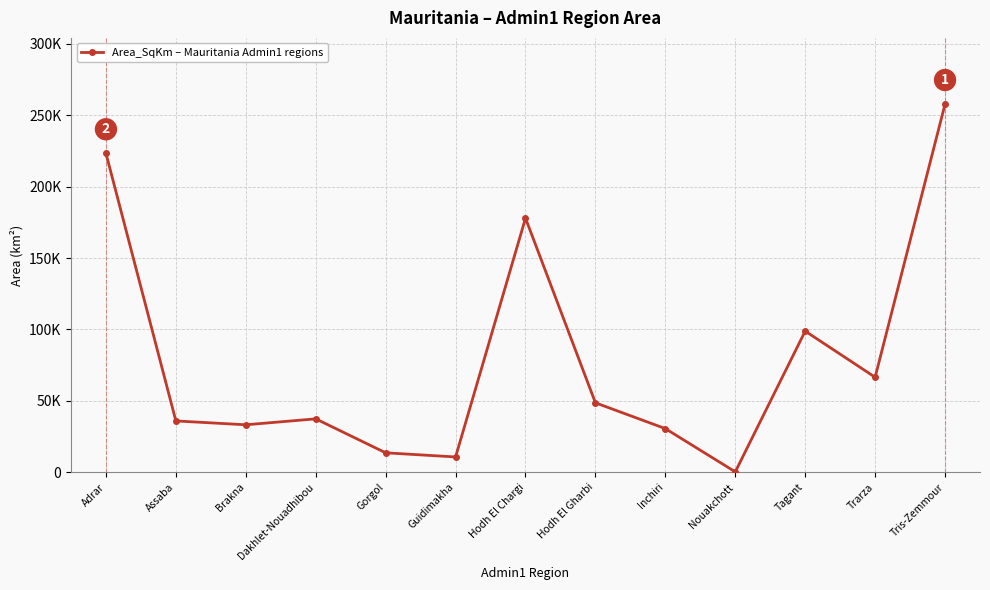

Between Brakna and Trarza, which is larger?

Trarza